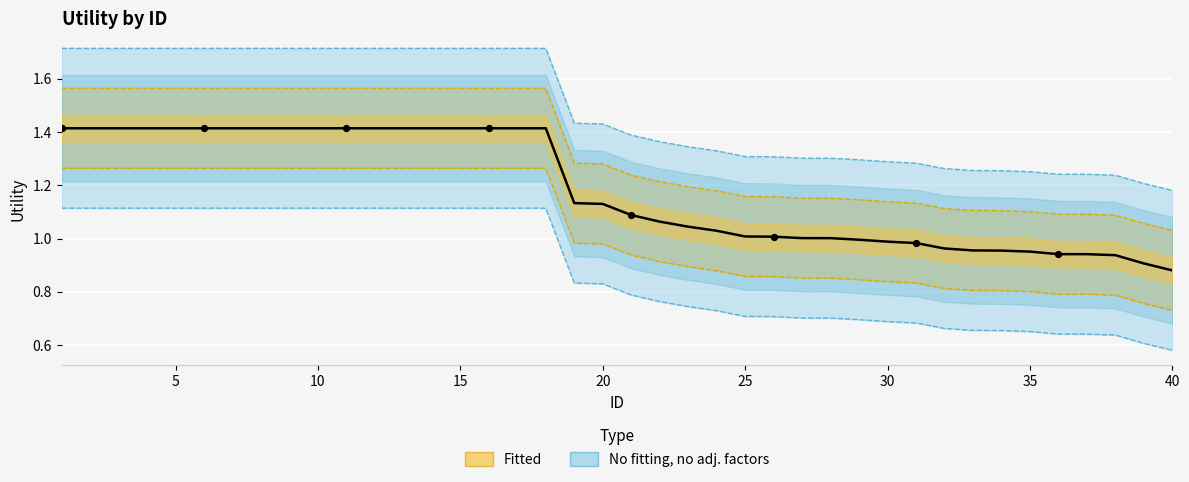

Which has a higher value, 36 or 24?

24